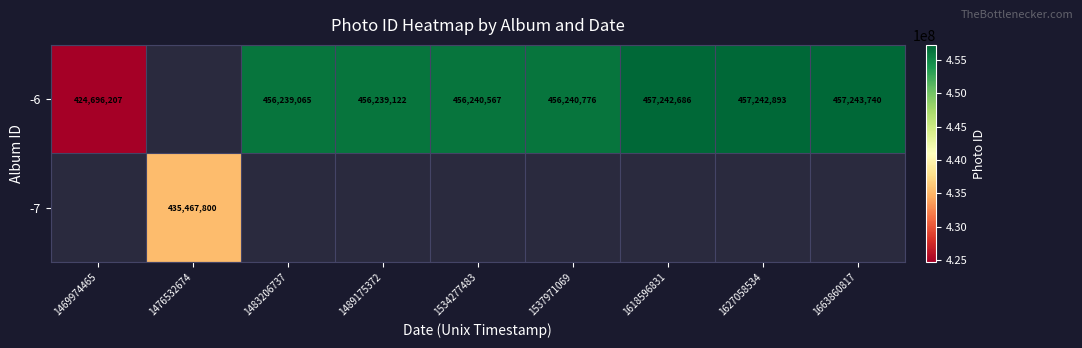

The -6 series shows 456239122 at 1489175372. True or false?

True